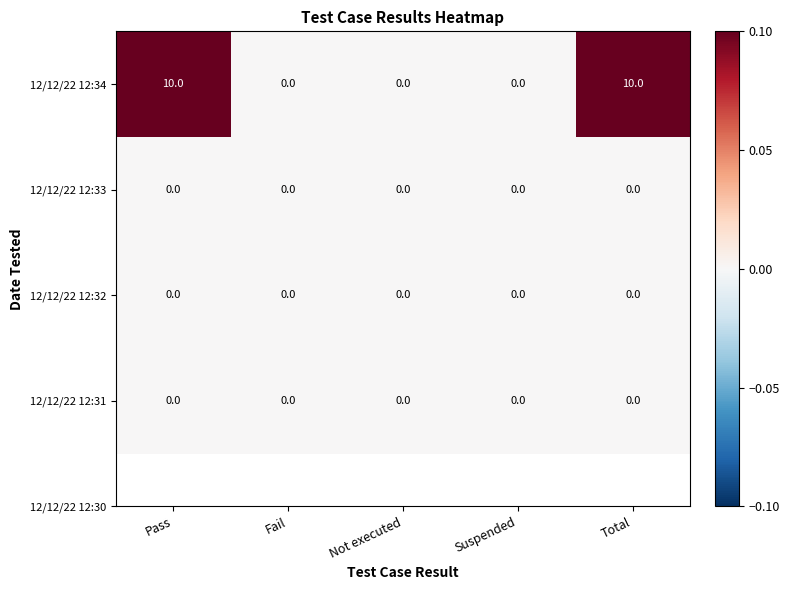

What is the total value across all series at Total?

10